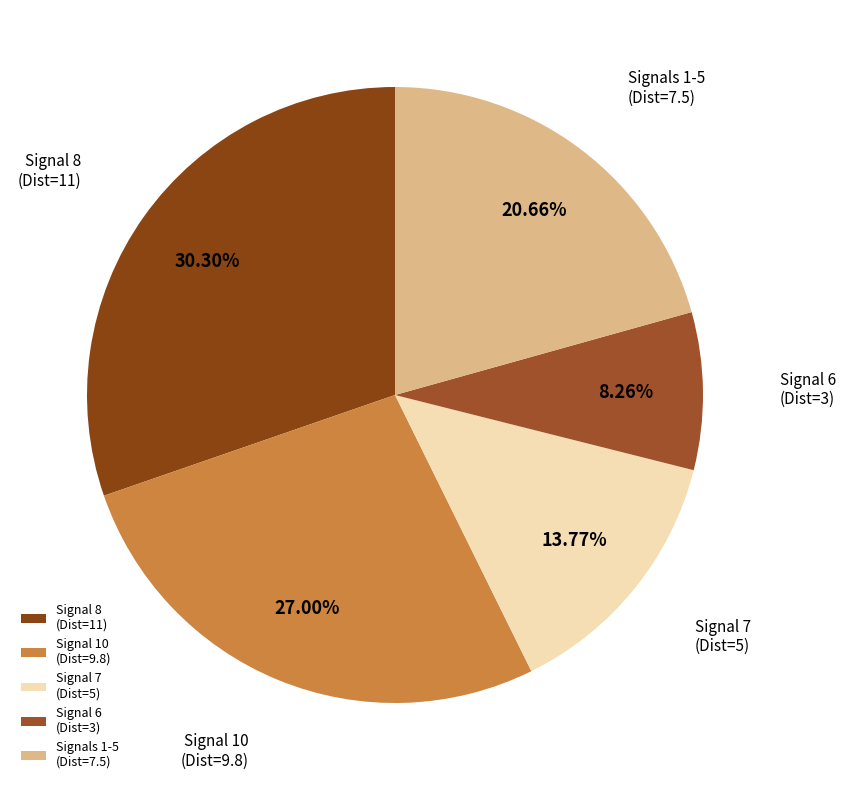

Which slice is the smallest?

Signal 6 (Dist=3)